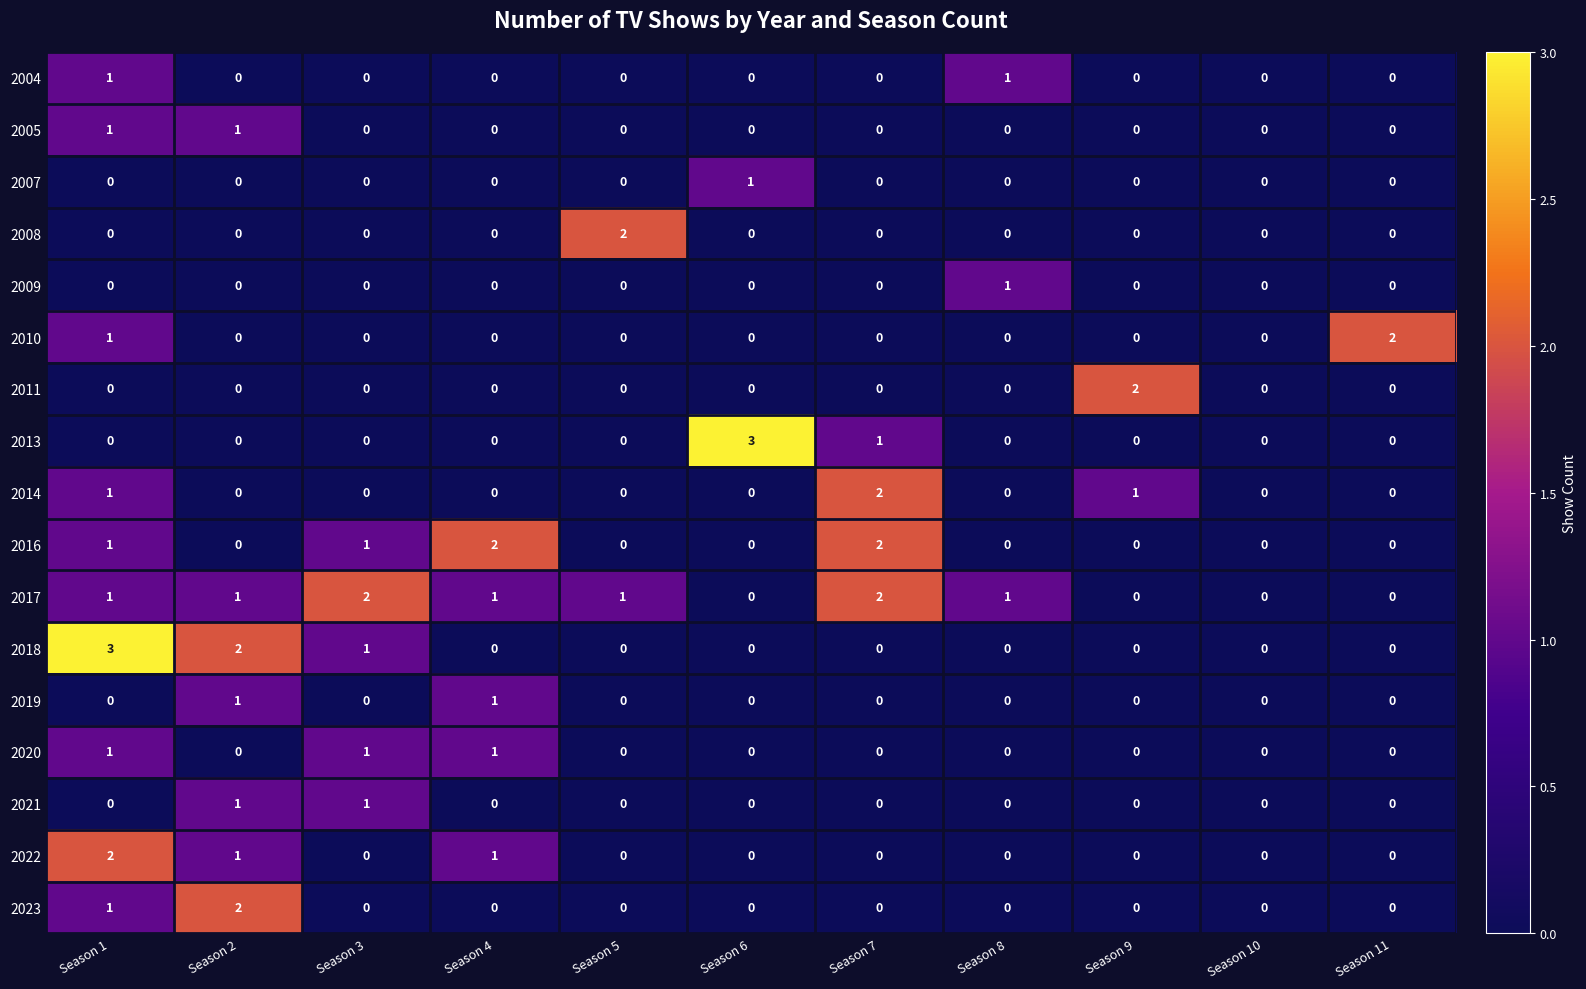

Count the 2013 values in the range 0 to 1.

10